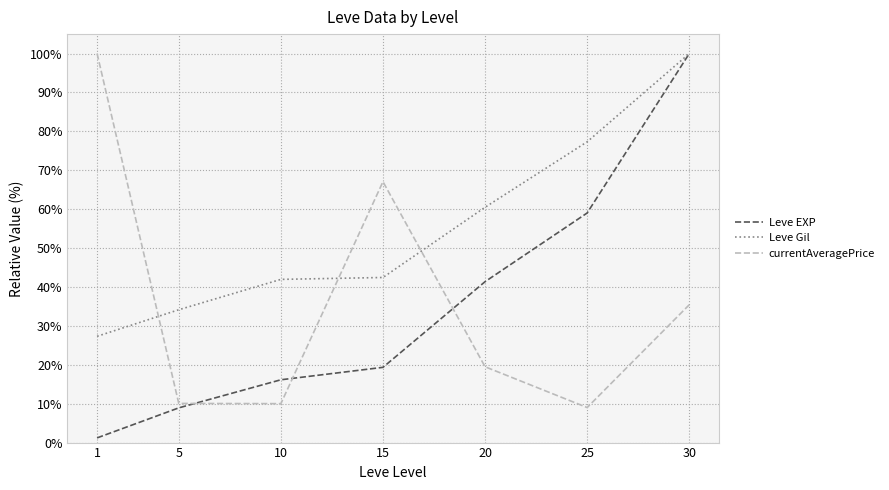

Does the chart have visible grid lines?

Yes